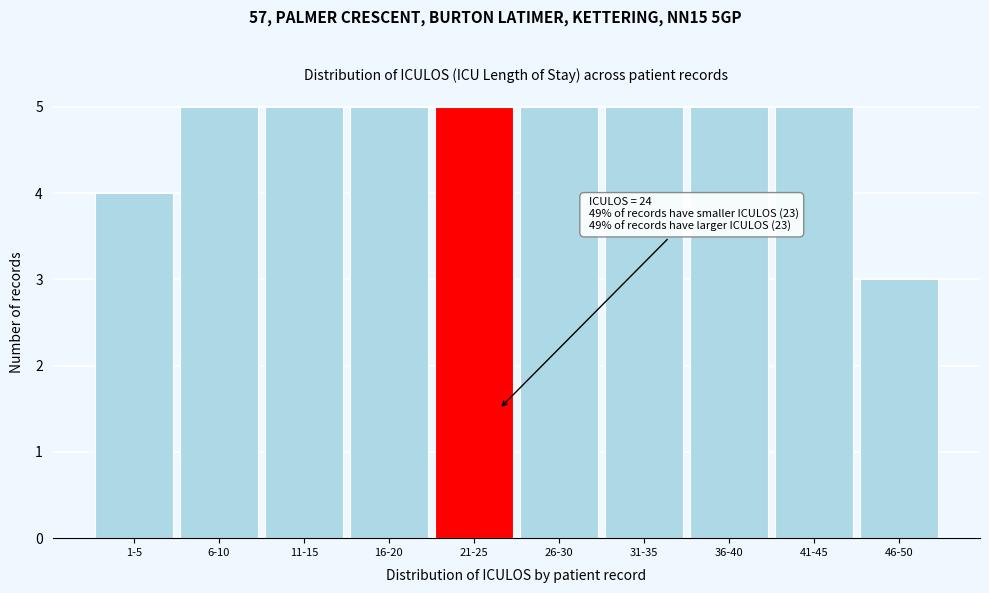

Reading right to left, extract all data points from this chart.

3	5	5	5	5	5	5	5	5	4